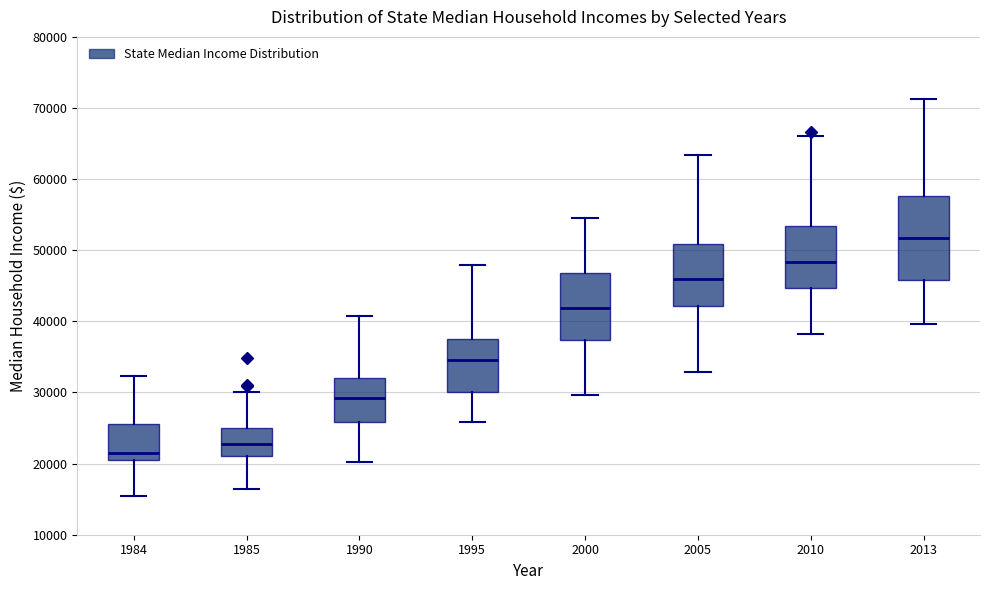

Comparing the boxes themselves (not the whiskers), which one is the tallest?

2013